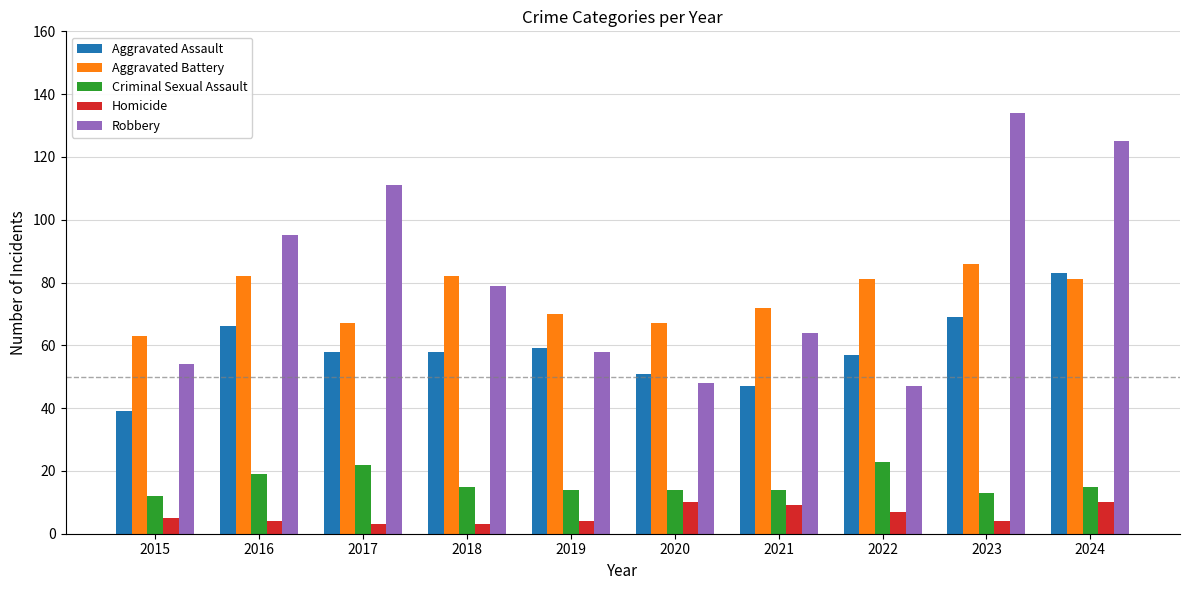

Which label corresponds to the largest value in the chart?

2023